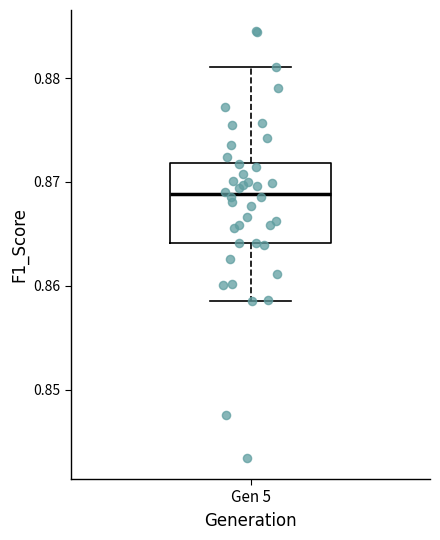

Where does the median line of the box for Gen 5 sit on the y-axis? The values are not printed on the chart, so give them approximately, as read against the axis.

0.869